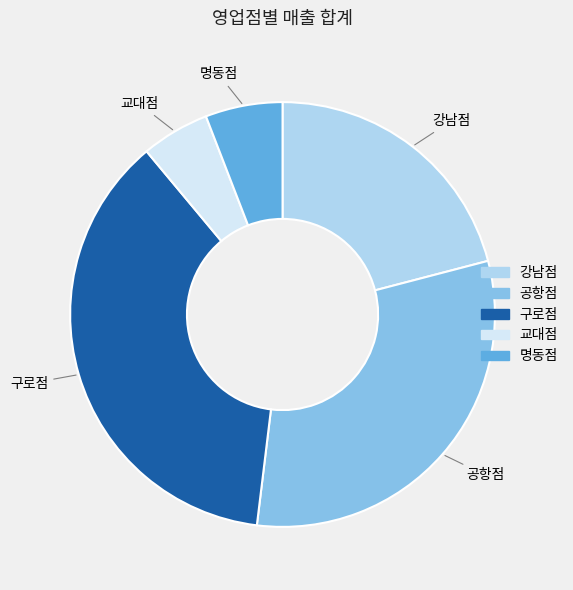

Combined, do 구로점 and 명동점 account for over 50%?

No